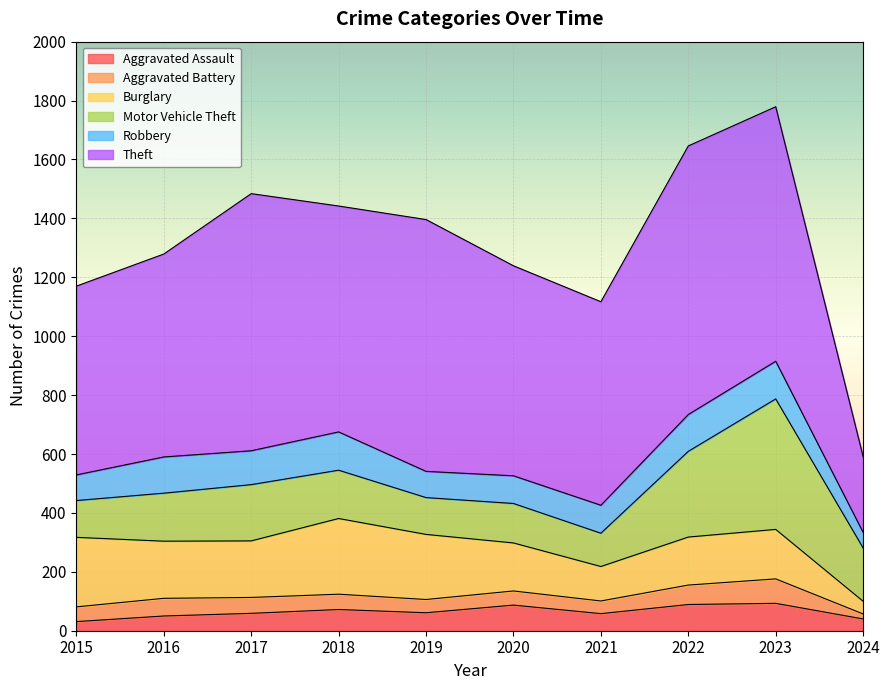

At which category is the sum across all series the highest?

2023